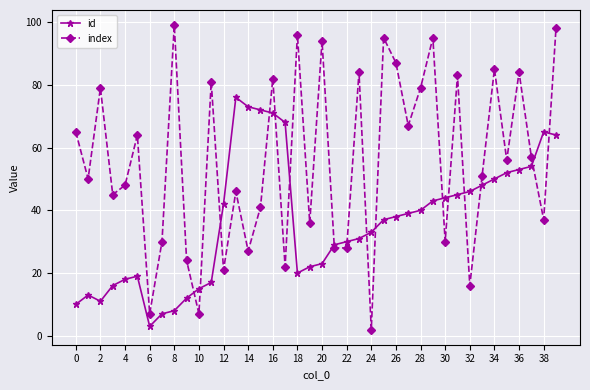

Does the chart display data point markers on the line(s)?

Yes